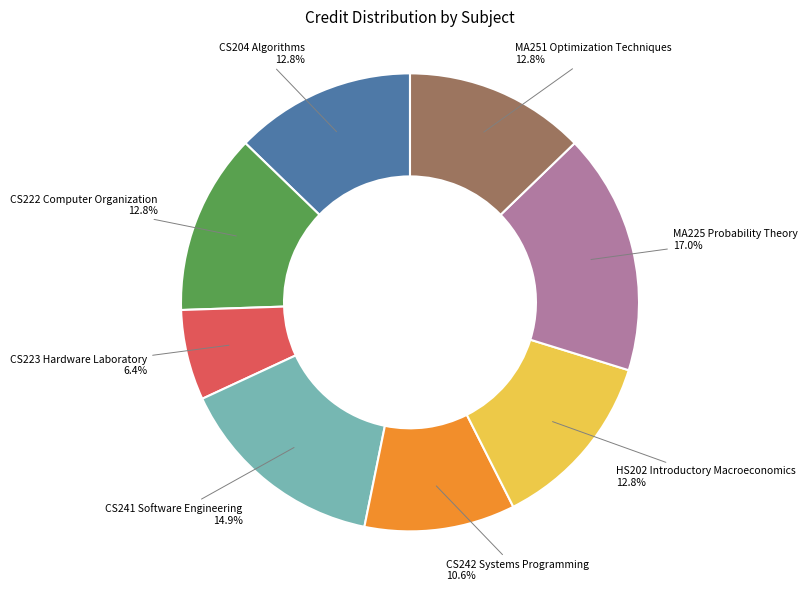

How many segments does this pie chart have?

8